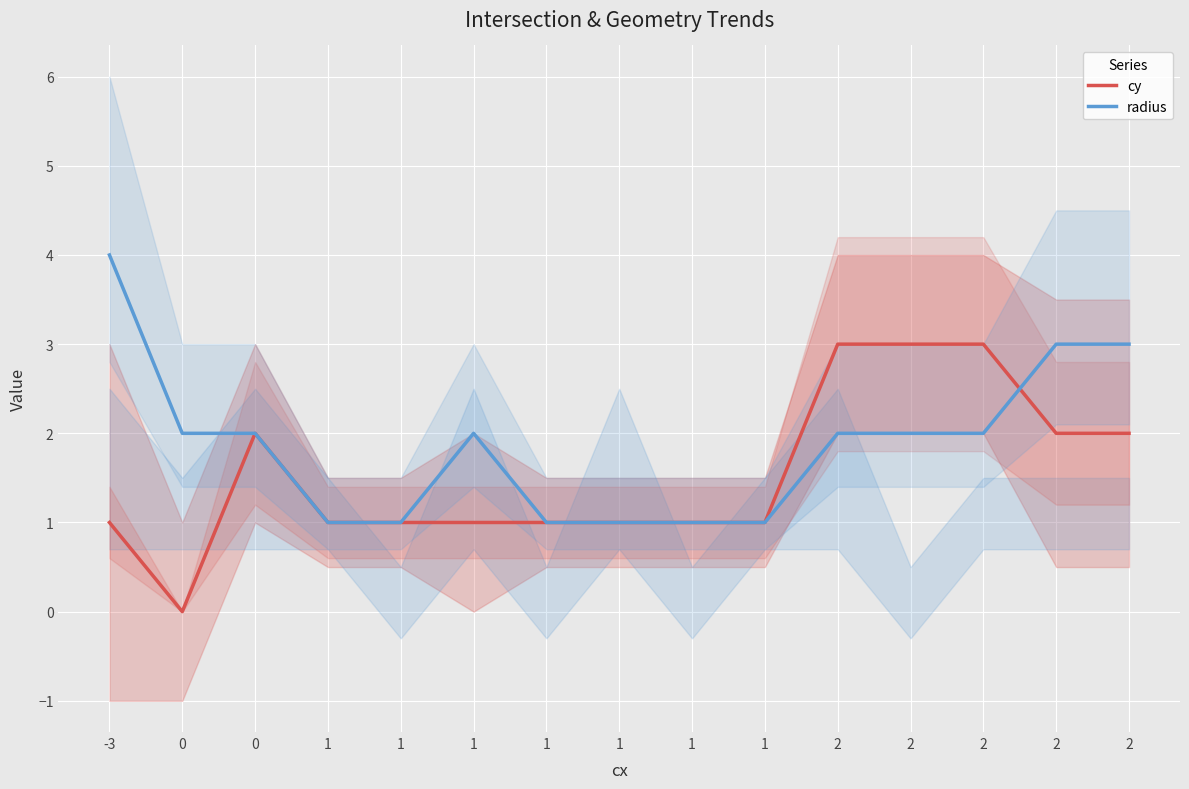

At which label is cy closest to 1?

-3